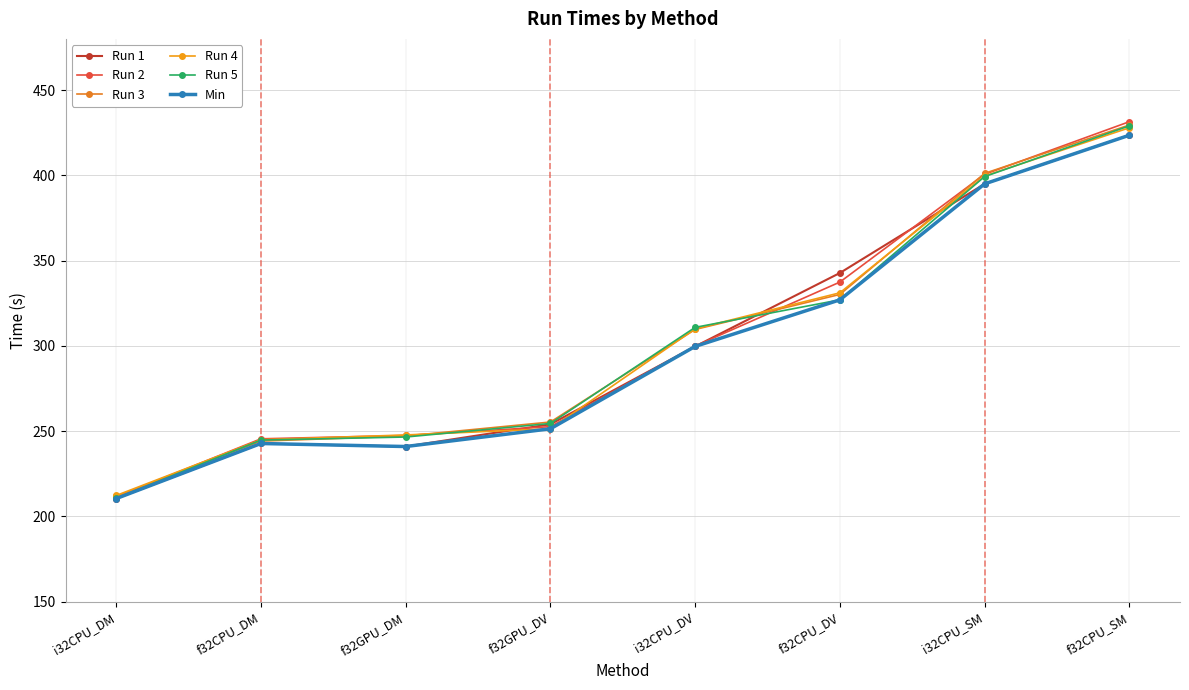

What is the label of the 7th point from the left?

i32CPU_SM